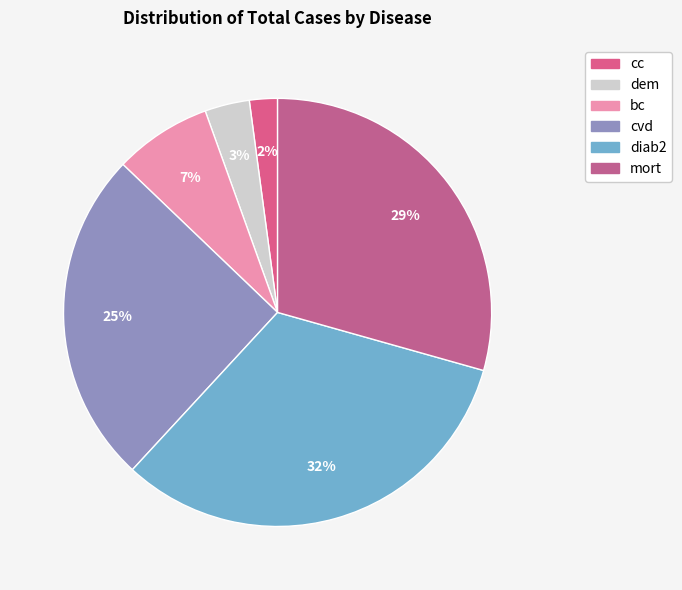

Count the number of slices in the pie.

6